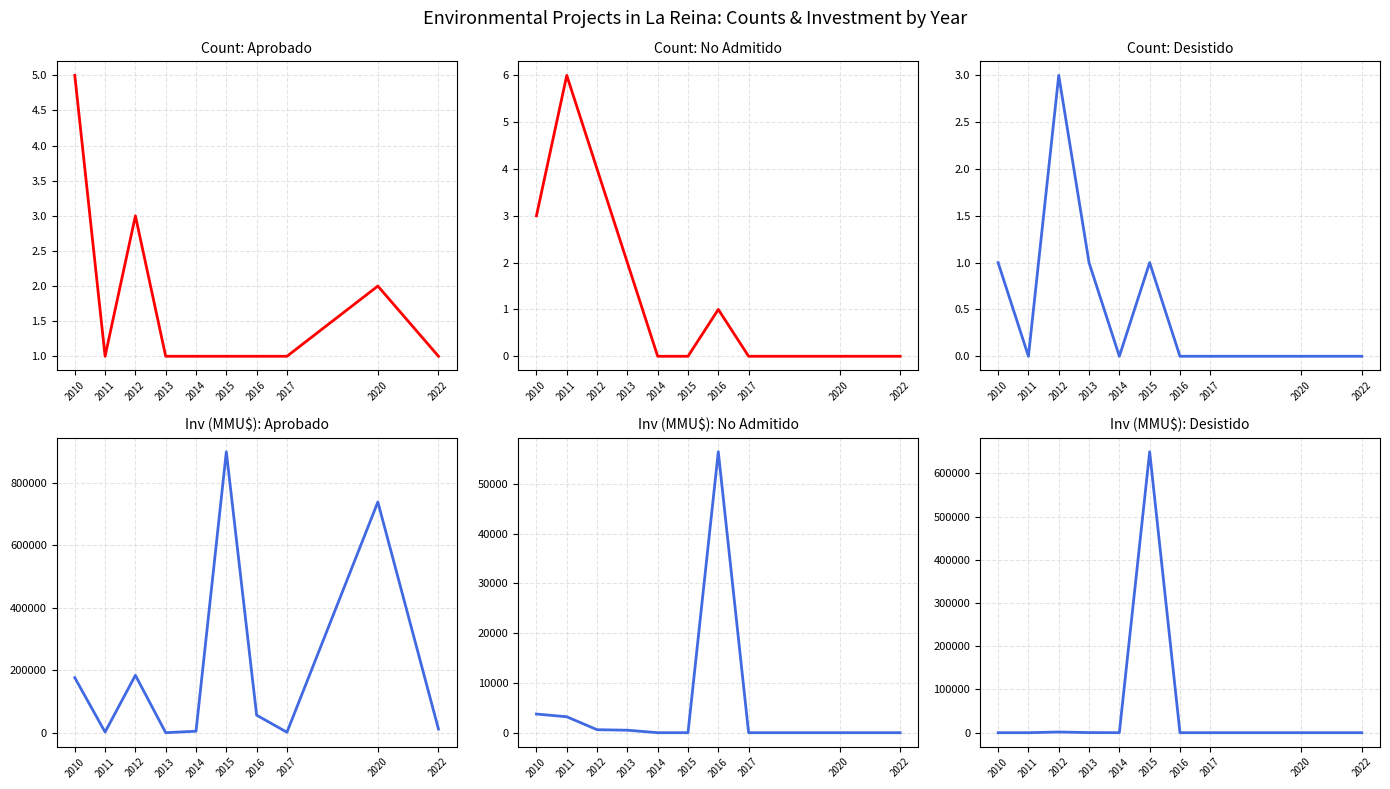

How many data points in Aprobado are above 56420?

4